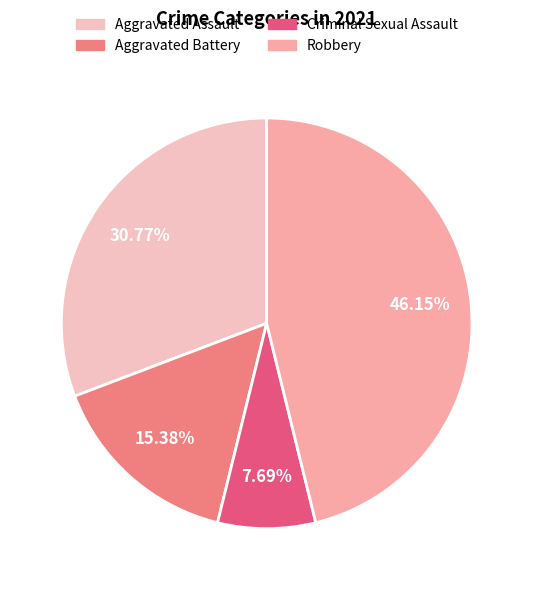

How many slices are in this pie chart?

4